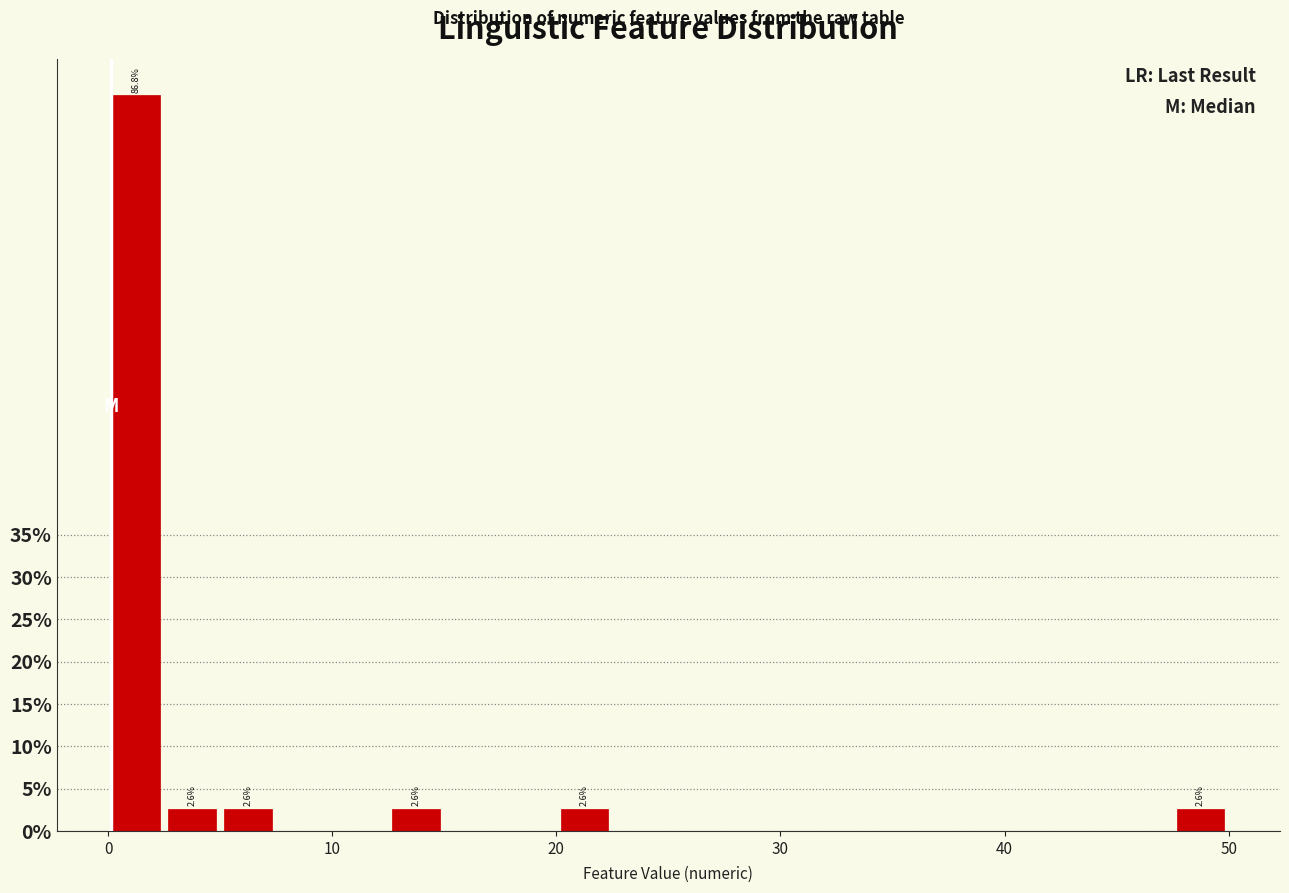

Around what value on the x-axis is the tallest bar? Give the approximate position of its centre, as read against the axis.

1